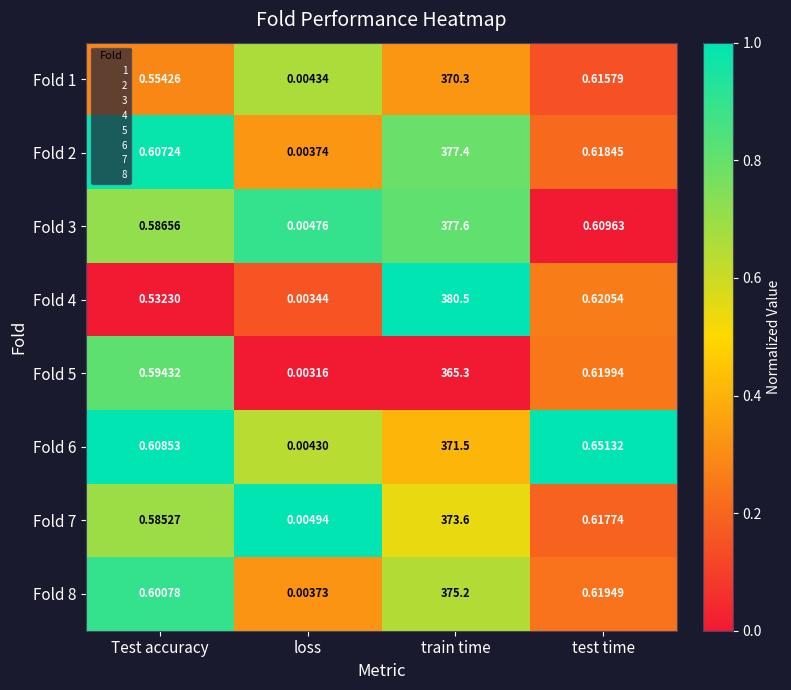

Where is Fold 6 nearest to the value 185?

test time